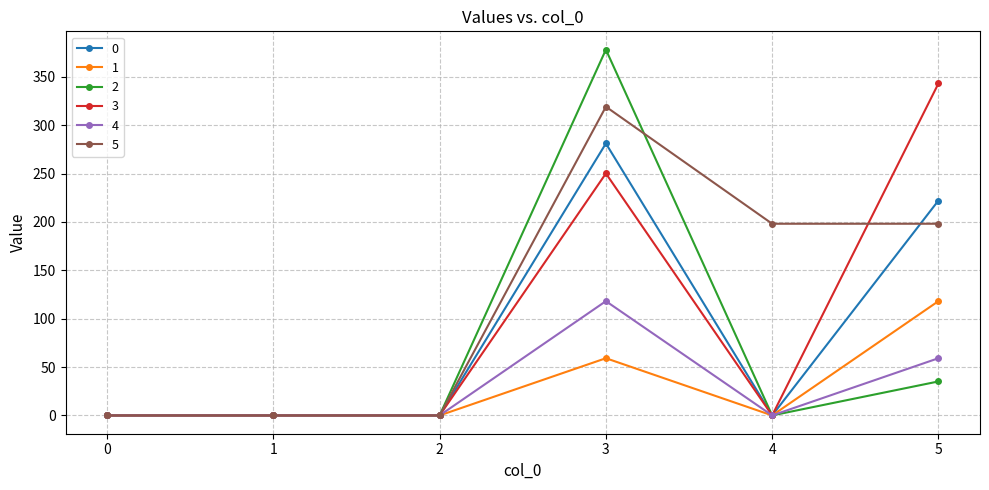

How many data points in 0 are above 0?

2